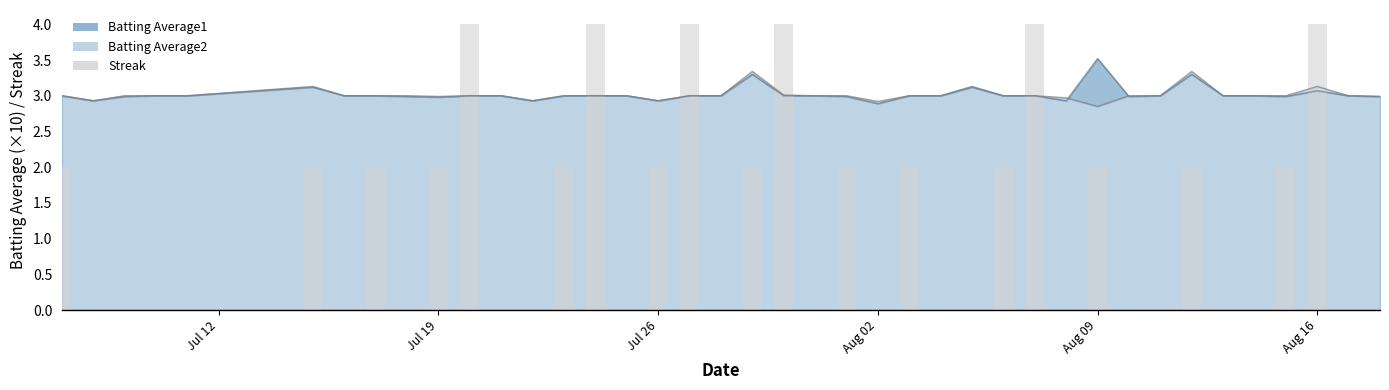

What is the difference between the maximum and minimum values?

4